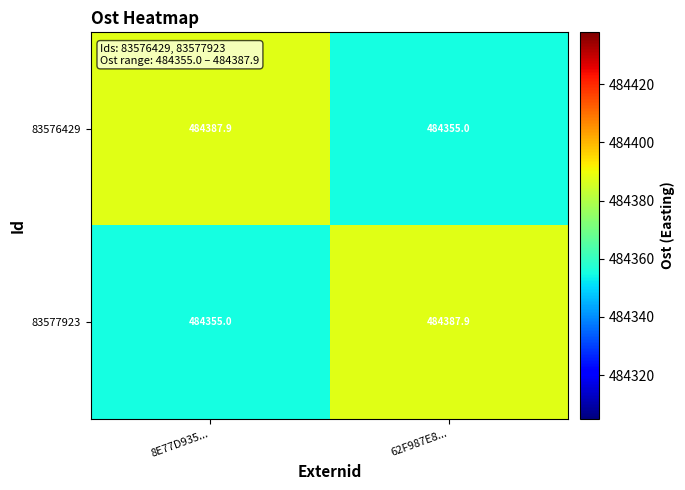

At which label is 83576429 closest to 484371?

62F987E8...